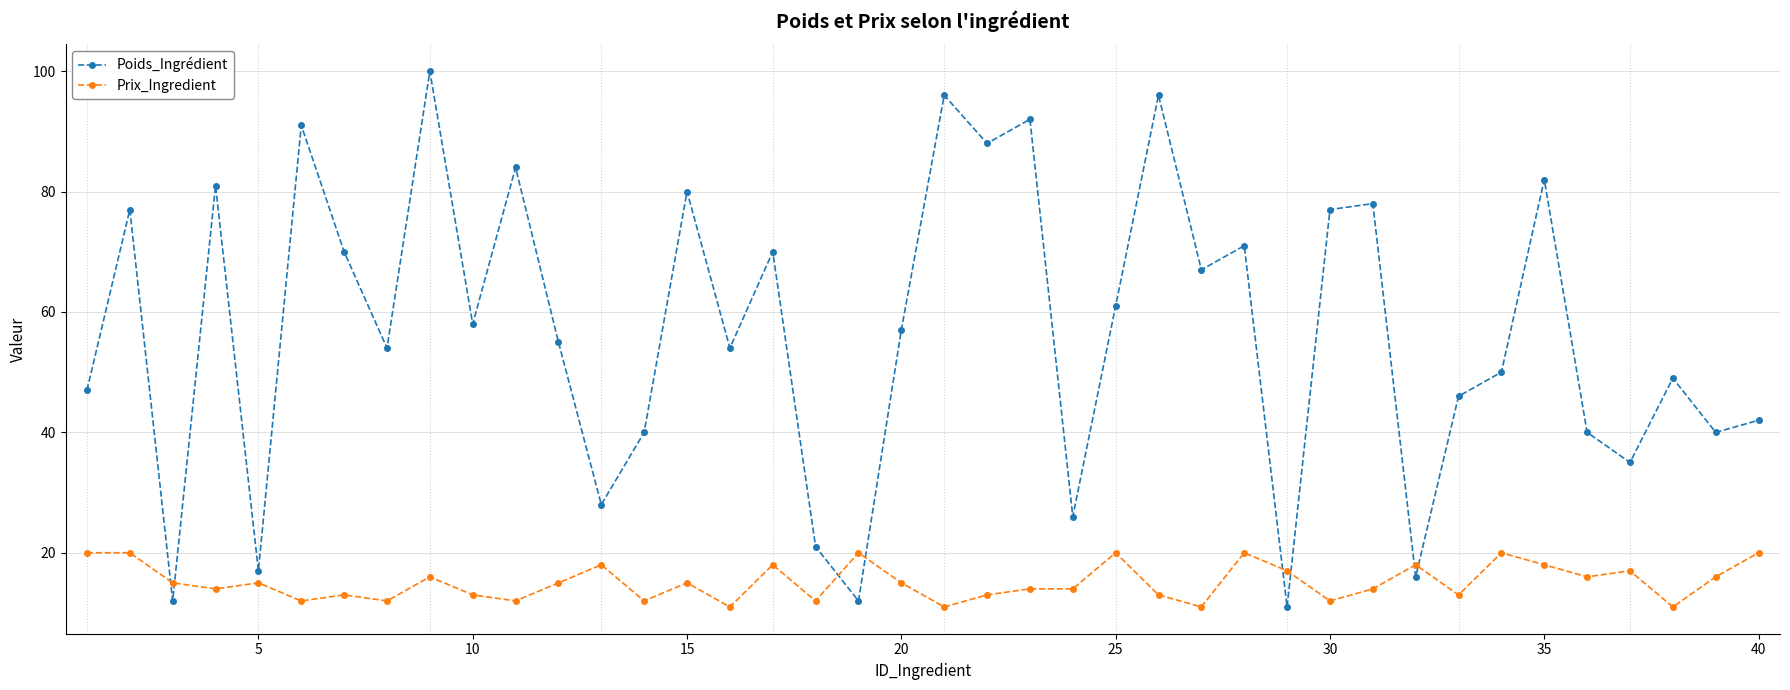

How many Prix_Ingredient values are between 13 and 18?

23